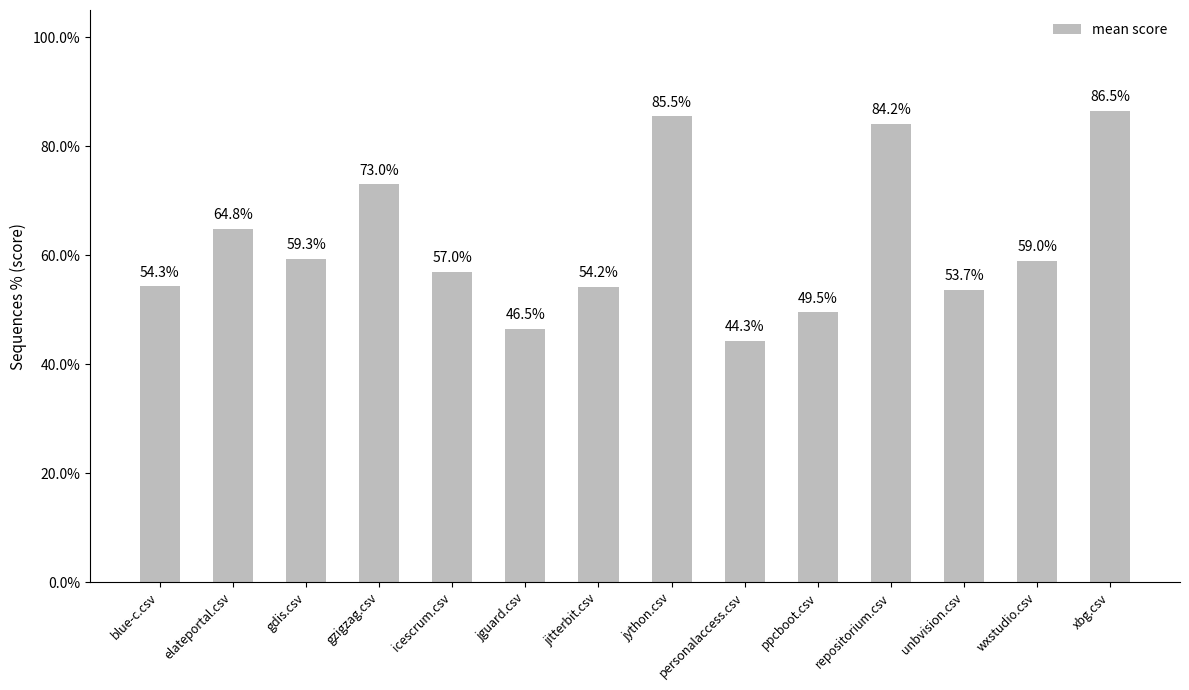

List the labels in order of value, largest first.

xbg.csv, jython.csv, repositorium.csv, gzigzag.csv, elateportal.csv, gdis.csv, wxstudio.csv, icescrum.csv, blue-c.csv, jitterbit.csv, unbvision.csv, ppcboot.csv, jguard.csv, personalaccess.csv